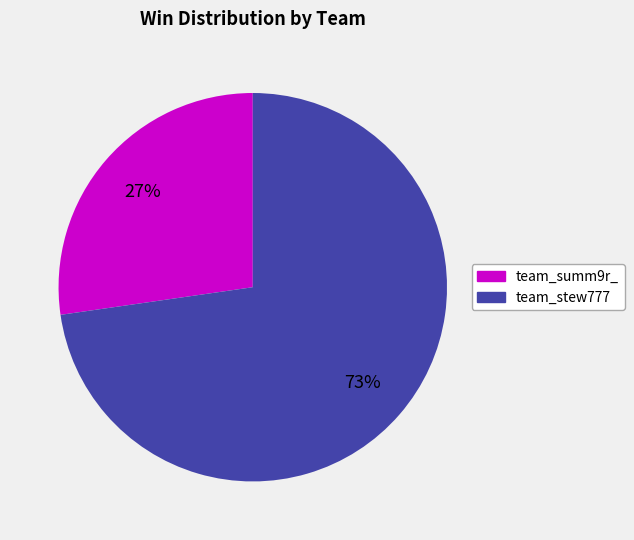

The team_stew777 slice represents 87% of the pie. True or false?

False